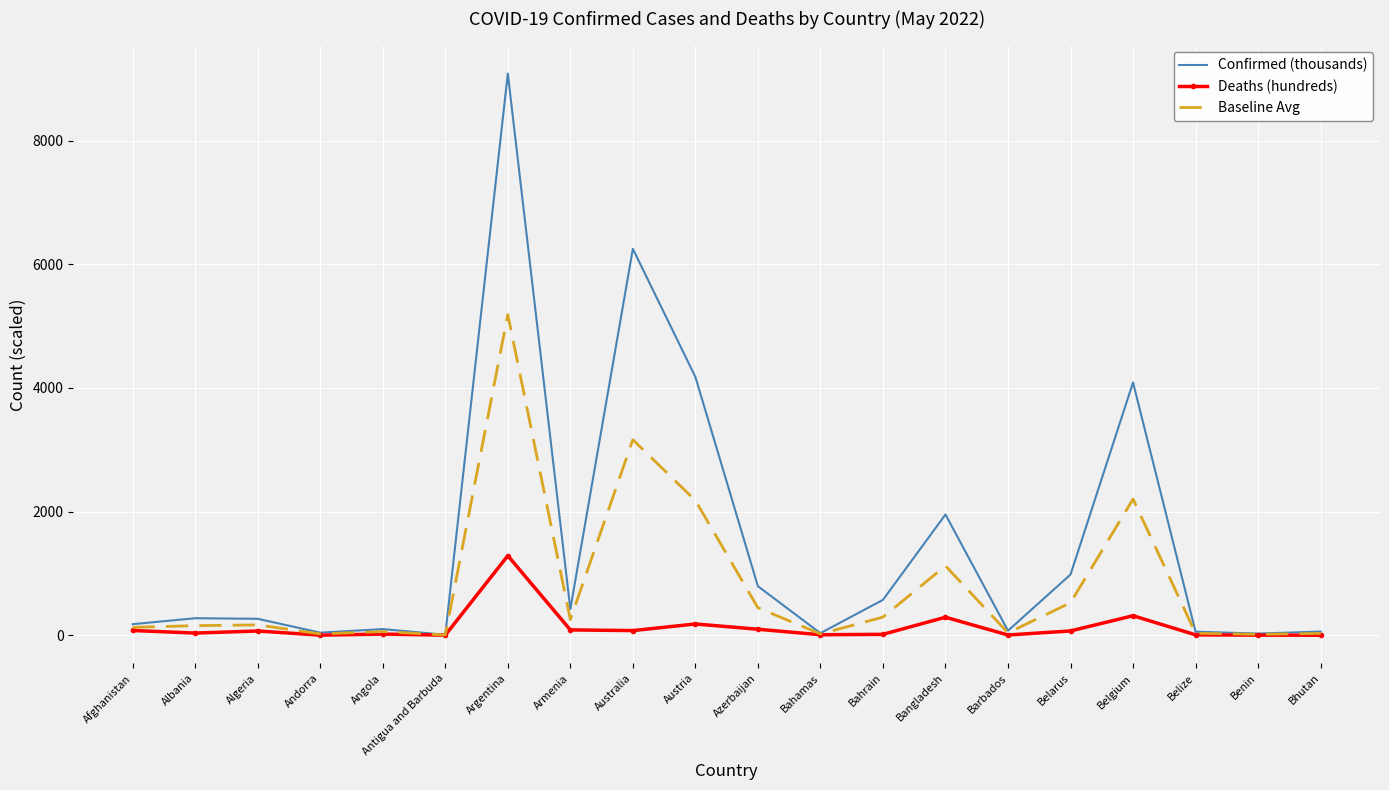

Is it true that Deaths (hundreds) equals 97.1 at Azerbaijan?

True